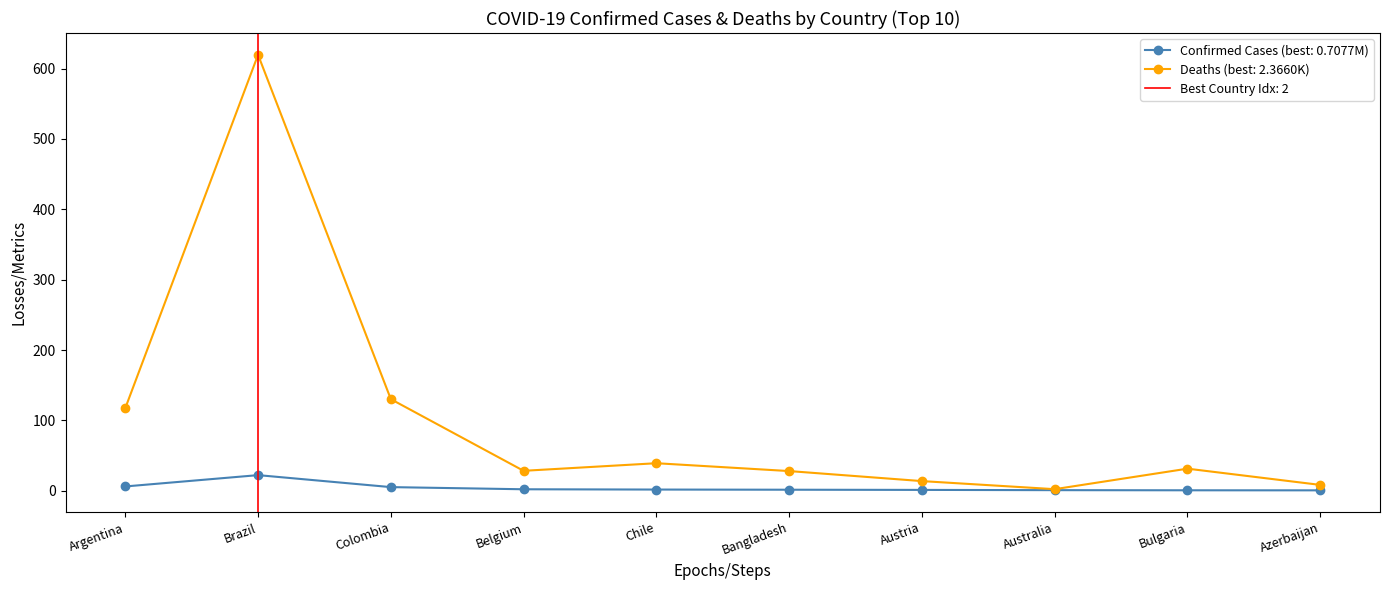

At which category does the chart reach its minimum across all series?

Azerbaijan